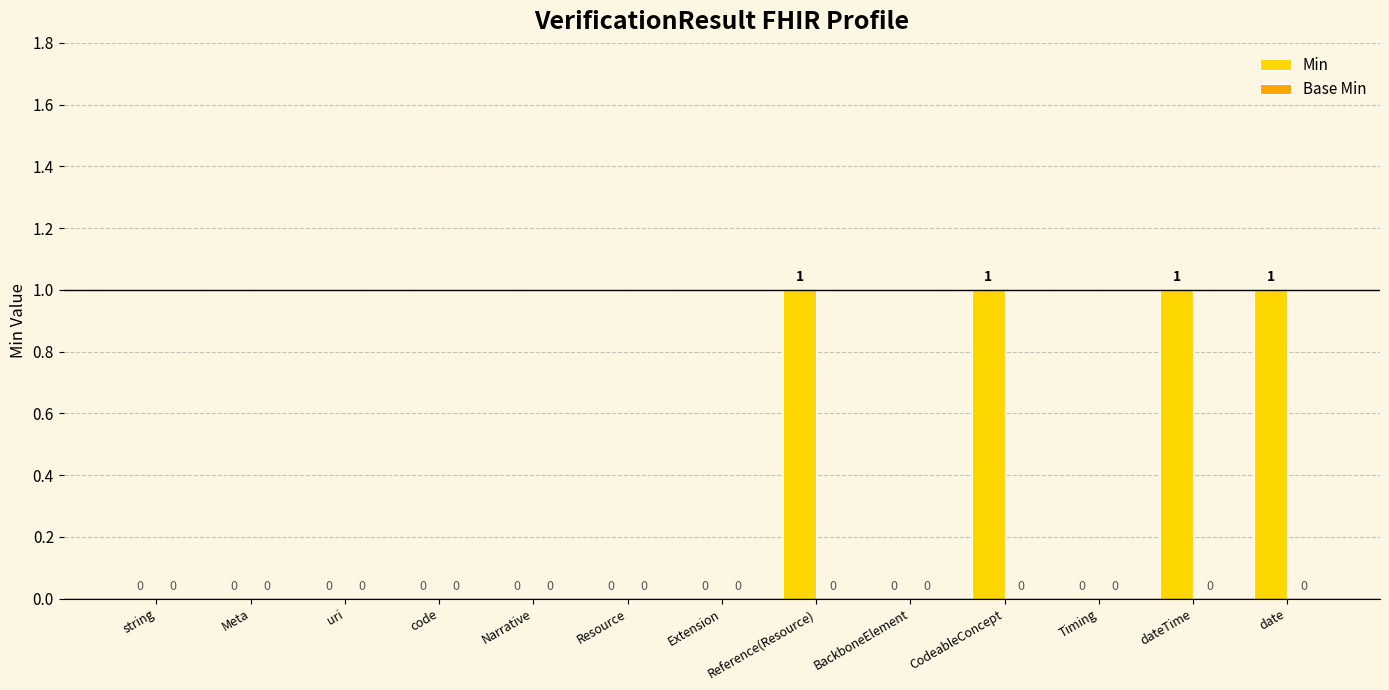

How many values are above zero?

4